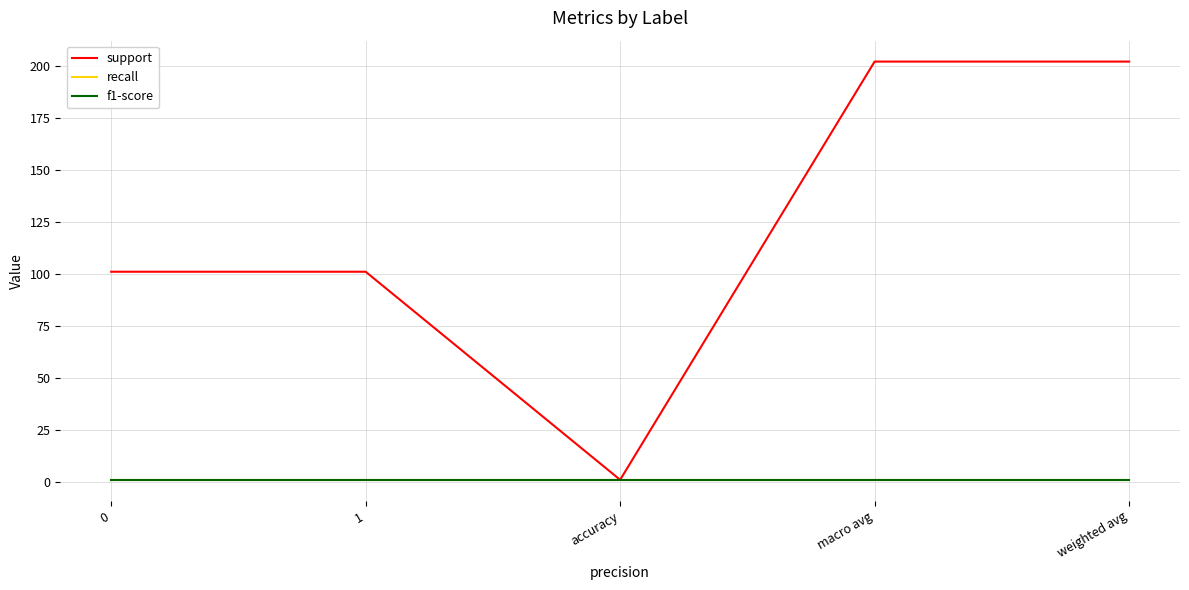

Is this an area chart (filled region under the line)?

No